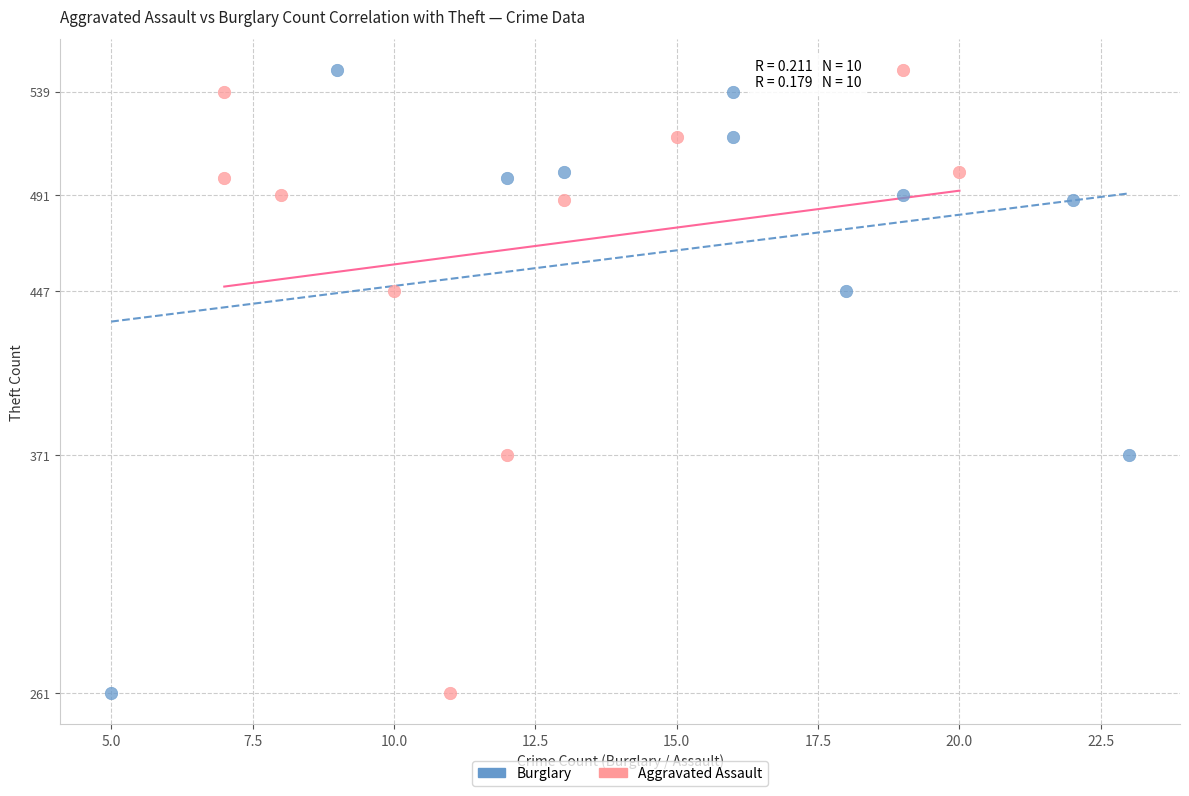

What are all the series names shown in the legend?

Burglary, Aggravated Assault